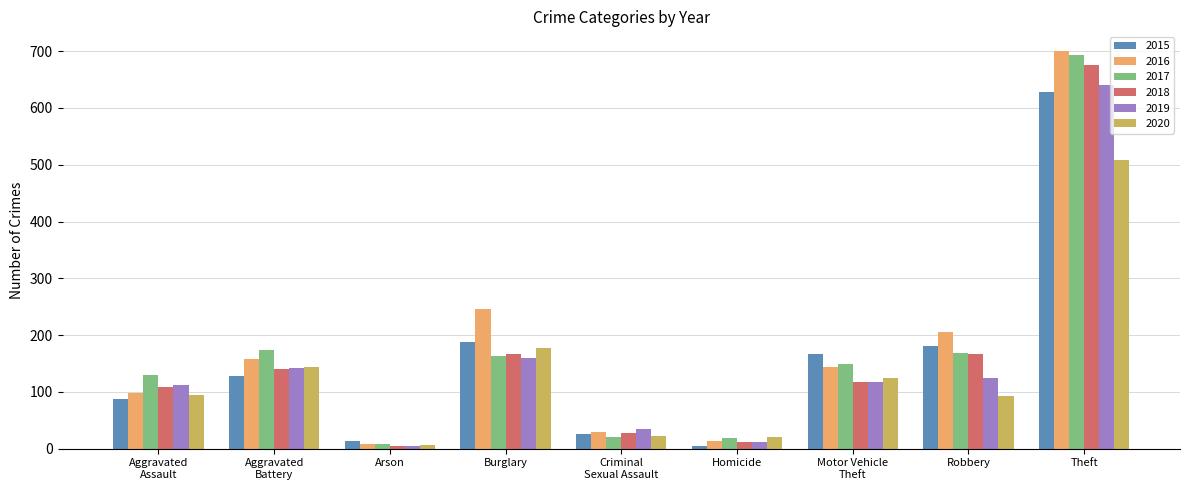

What is the average value of the 2016 series?

178